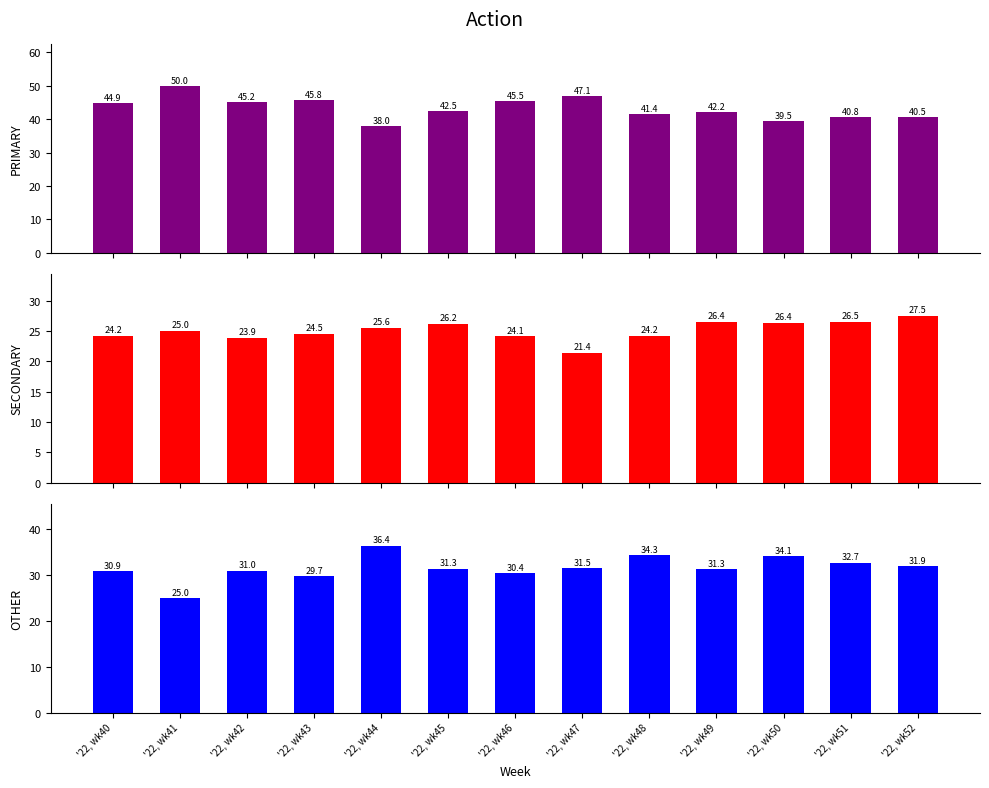

What is the value of the OTHER bar at the 10th from the left?

31.3